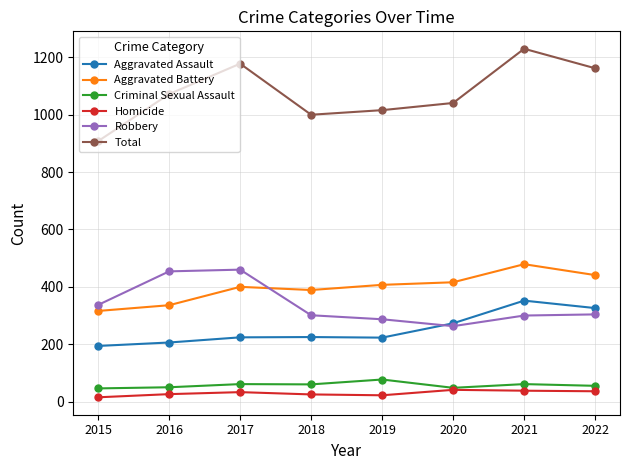

True or false: Aggravated Battery and Robbery cross at least once.

True